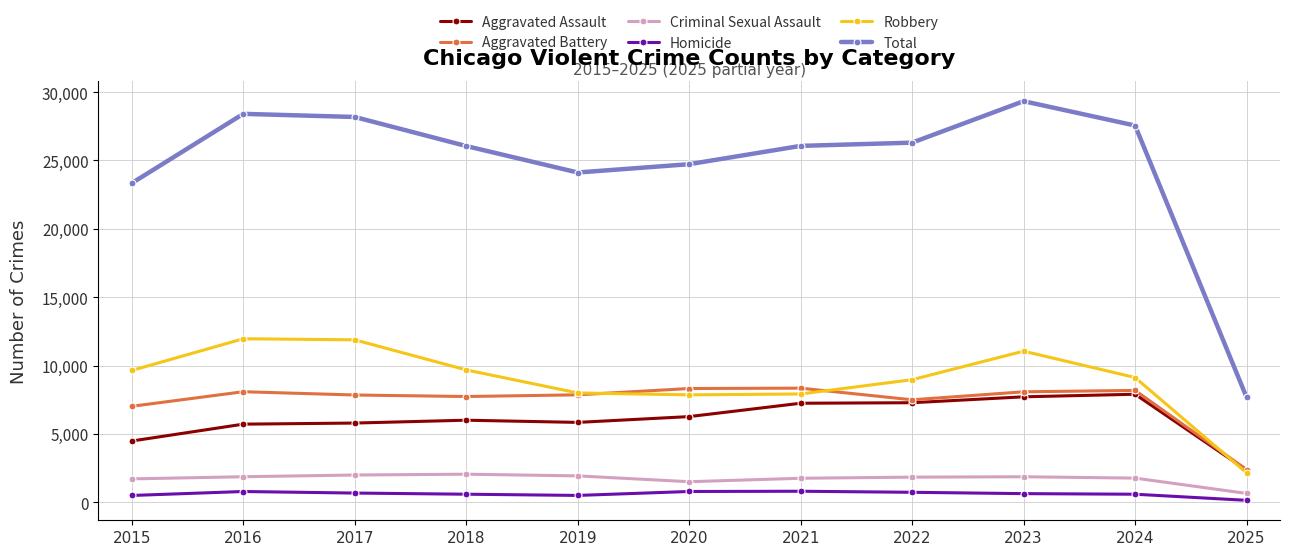

What is the maximum value for Aggravated Battery?

8346